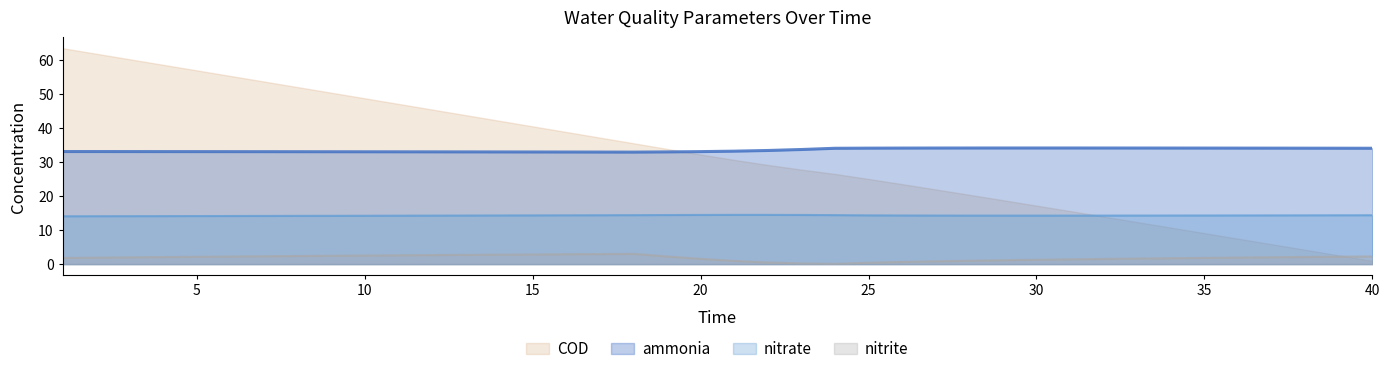

Rank the series by their maximum value, from highest to lowest.

COD, ammonia, nitrate, nitrite